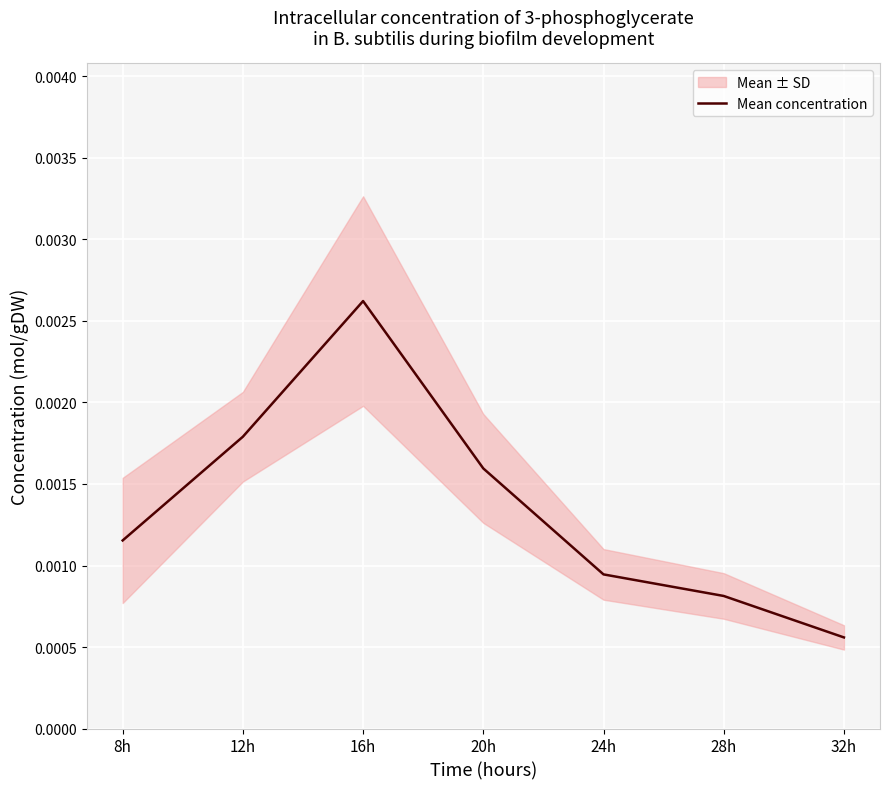

Does the chart display data point markers on the line(s)?

No